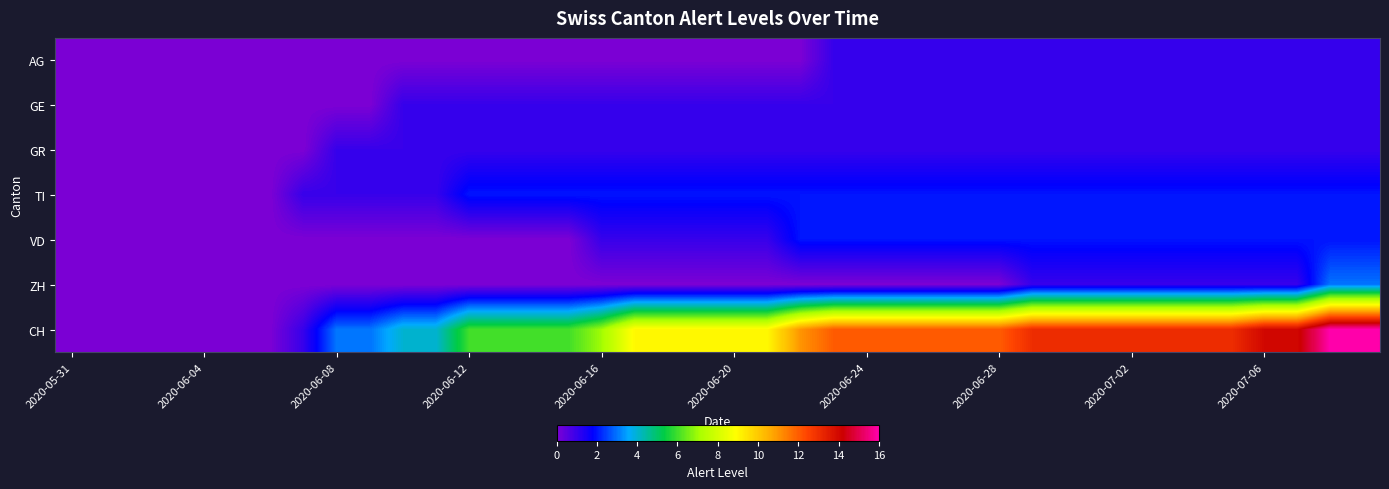

Which series has the widest spread of values?

CH